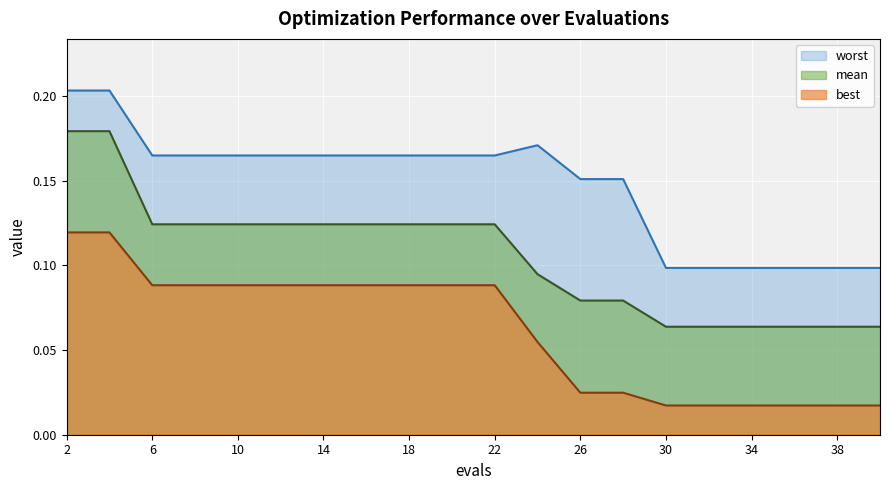

The best series shows 0.1 at 4. True or false?

True